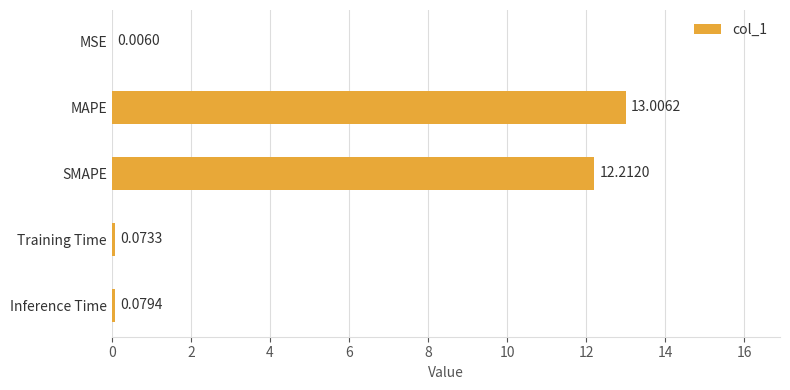

Are the bars horizontal?

Yes